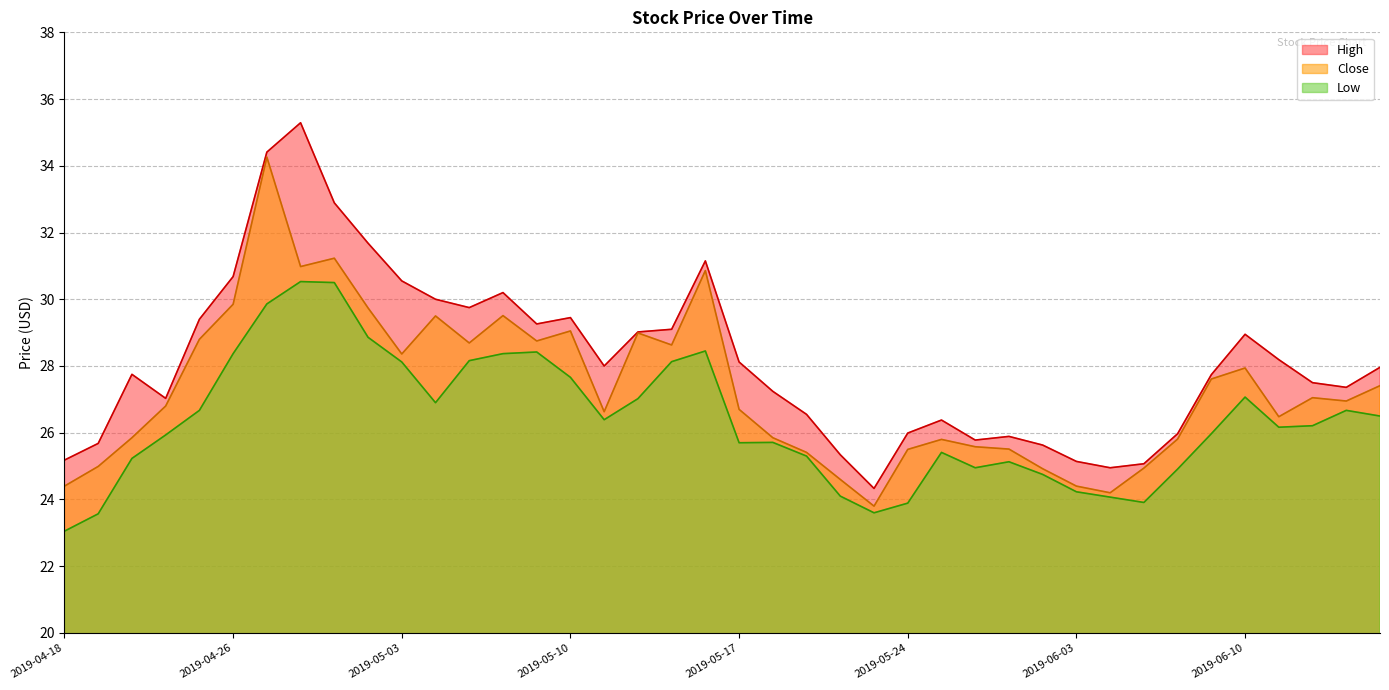

Which has a higher value, 2019-05-28 or 2019-05-09?

2019-05-09